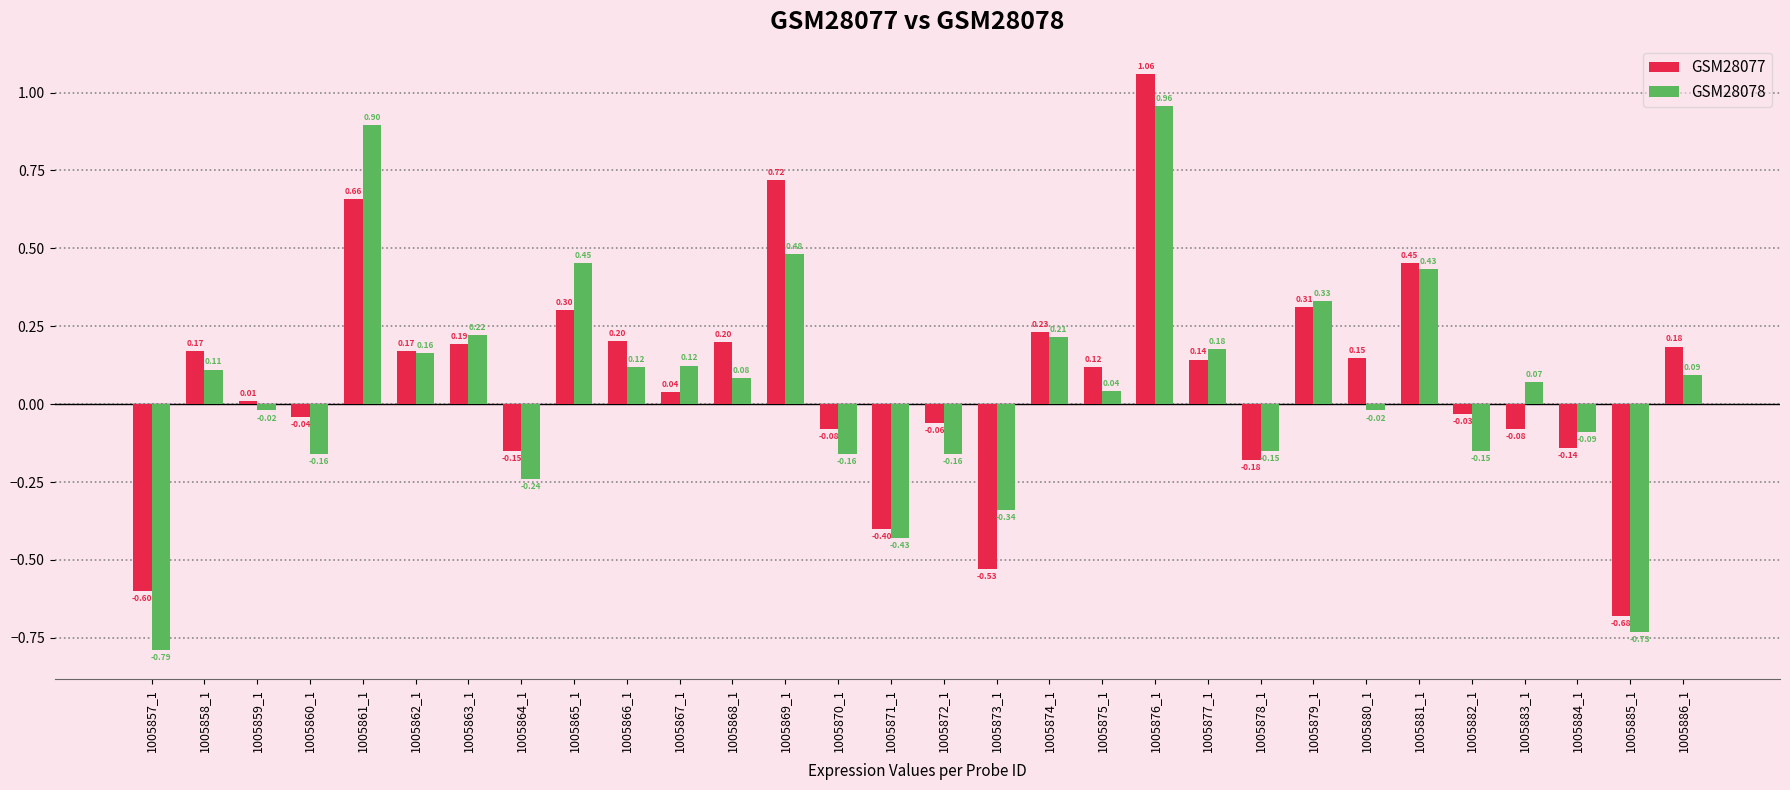

Which series has the largest range (max minus min)?

GSM28078